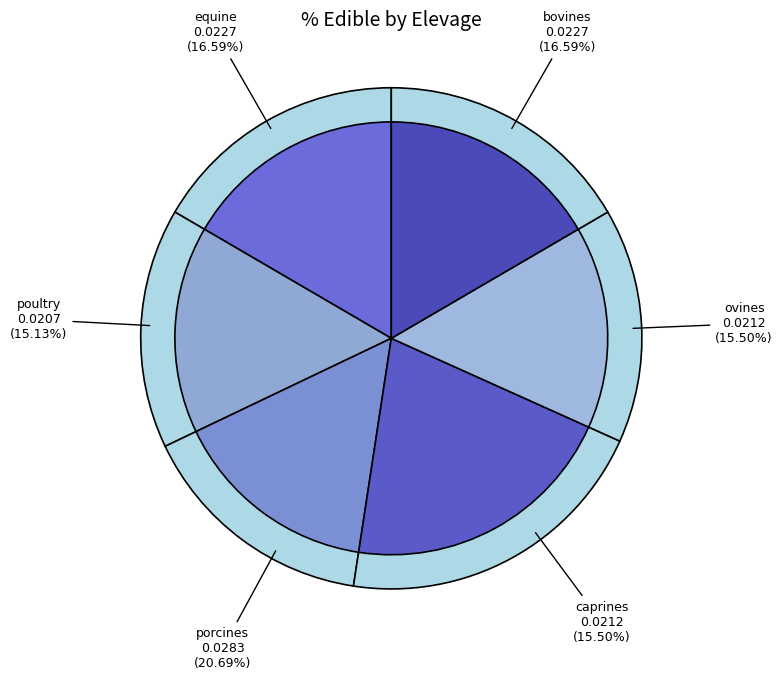

What portion of the pie excludes bovines?

83.4%